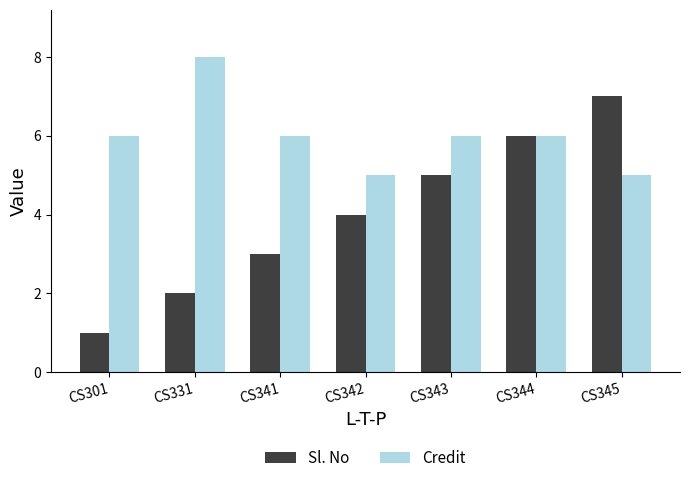

What is the lowest value of the Sl. No series?

1